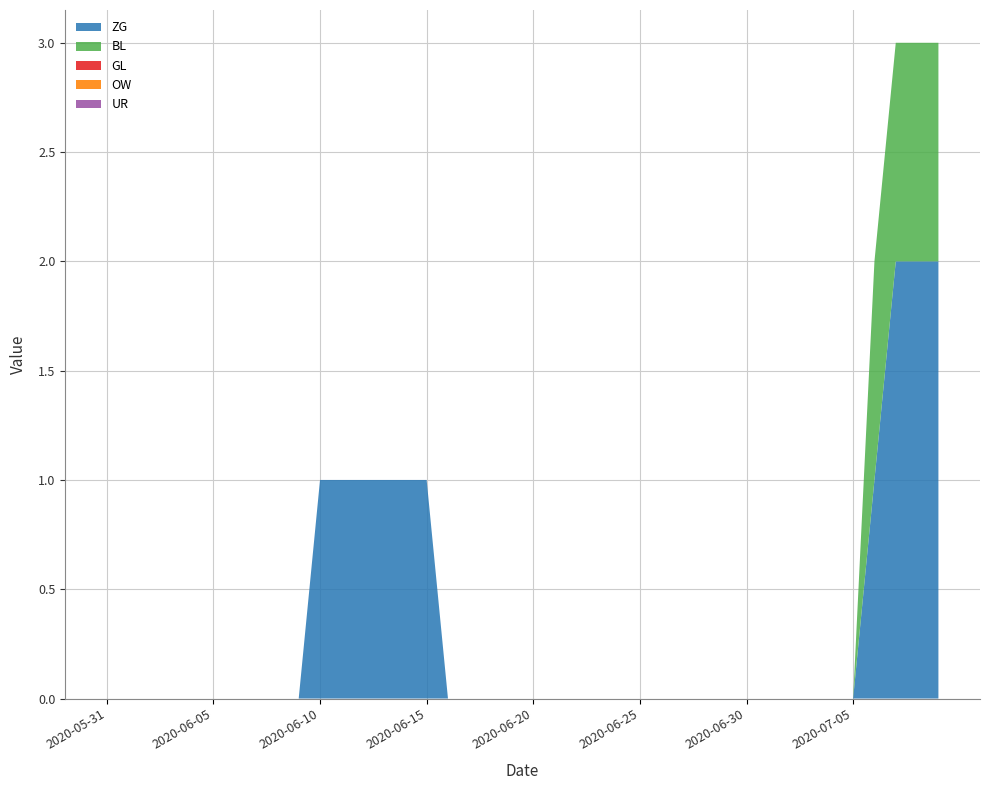

Reading right to left, list all the values displayed in this chart.

ZG: 2020-07-09=2	2020-07-08=2	2020-07-07=2	2020-07-06=1	2020-07-05=0	2020-07-04=0	2020-07-03=0	2020-07-02=0	2020-07-01=0	2020-06-30=0	2020-06-29=0	2020-06-28=0	2020-06-27=0	2020-06-26=0	2020-06-25=0	2020-06-24=0	2020-06-23=0	2020-06-22=0	2020-06-21=0	2020-06-20=0	2020-06-19=0	2020-06-18=0	2020-06-17=0	2020-06-16=0	2020-06-15=1	2020-06-14=1	2020-06-13=1	2020-06-12=1	2020-06-11=1	2020-06-10=1	2020-06-09=0	2020-06-08=0	2020-06-07=0	2020-06-06=0	2020-06-05=0	2020-06-04=0	2020-06-03=0	2020-06-02=0	2020-06-01=0	2020-05-31=0
BL: 2020-07-09=1	2020-07-08=1	2020-07-07=1	2020-07-06=1	2020-07-05=0	2020-07-04=0	2020-07-03=0	2020-07-02=0	2020-07-01=0	2020-06-30=0	2020-06-29=0	2020-06-28=0	2020-06-27=0	2020-06-26=0	2020-06-25=0	2020-06-24=0	2020-06-23=0	2020-06-22=0	2020-06-21=0	2020-06-20=0	2020-06-19=0	2020-06-18=0	2020-06-17=0	2020-06-16=0	2020-06-15=0	2020-06-14=0	2020-06-13=0	2020-06-12=0	2020-06-11=0	2020-06-10=0	2020-06-09=0	2020-06-08=0	2020-06-07=0	2020-06-06=0	2020-06-05=0	2020-06-04=0	2020-06-03=0	2020-06-02=0	2020-06-01=0	2020-05-31=0
GL: 2020-07-09=0	2020-07-08=0	2020-07-07=0	2020-07-06=0	2020-07-05=0	2020-07-04=0	2020-07-03=0	2020-07-02=0	2020-07-01=0	2020-06-30=0	2020-06-29=0	2020-06-28=0	2020-06-27=0	2020-06-26=0	2020-06-25=0	2020-06-24=0	2020-06-23=0	2020-06-22=0	2020-06-21=0	2020-06-20=0	2020-06-19=0	2020-06-18=0	2020-06-17=0	2020-06-16=0	2020-06-15=0	2020-06-14=0	2020-06-13=0	2020-06-12=0	2020-06-11=0	2020-06-10=0	2020-06-09=0	2020-06-08=0	2020-06-07=0	2020-06-06=0	2020-06-05=0	2020-06-04=0	2020-06-03=0	2020-06-02=0	2020-06-01=0	2020-05-31=0
OW: 2020-07-09=0	2020-07-08=0	2020-07-07=0	2020-07-06=0	2020-07-05=0	2020-07-04=0	2020-07-03=0	2020-07-02=0	2020-07-01=0	2020-06-30=0	2020-06-29=0	2020-06-28=0	2020-06-27=0	2020-06-26=0	2020-06-25=0	2020-06-24=0	2020-06-23=0	2020-06-22=0	2020-06-21=0	2020-06-20=0	2020-06-19=0	2020-06-18=0	2020-06-17=0	2020-06-16=0	2020-06-15=0	2020-06-14=0	2020-06-13=0	2020-06-12=0	2020-06-11=0	2020-06-10=0	2020-06-09=0	2020-06-08=0	2020-06-07=0	2020-06-06=0	2020-06-05=0	2020-06-04=0	2020-06-03=0	2020-06-02=0	2020-06-01=0	2020-05-31=0
UR: 2020-07-09=0	2020-07-08=0	2020-07-07=0	2020-07-06=0	2020-07-05=0	2020-07-04=0	2020-07-03=0	2020-07-02=0	2020-07-01=0	2020-06-30=0	2020-06-29=0	2020-06-28=0	2020-06-27=0	2020-06-26=0	2020-06-25=0	2020-06-24=0	2020-06-23=0	2020-06-22=0	2020-06-21=0	2020-06-20=0	2020-06-19=0	2020-06-18=0	2020-06-17=0	2020-06-16=0	2020-06-15=0	2020-06-14=0	2020-06-13=0	2020-06-12=0	2020-06-11=0	2020-06-10=0	2020-06-09=0	2020-06-08=0	2020-06-07=0	2020-06-06=0	2020-06-05=0	2020-06-04=0	2020-06-03=0	2020-06-02=0	2020-06-01=0	2020-05-31=0